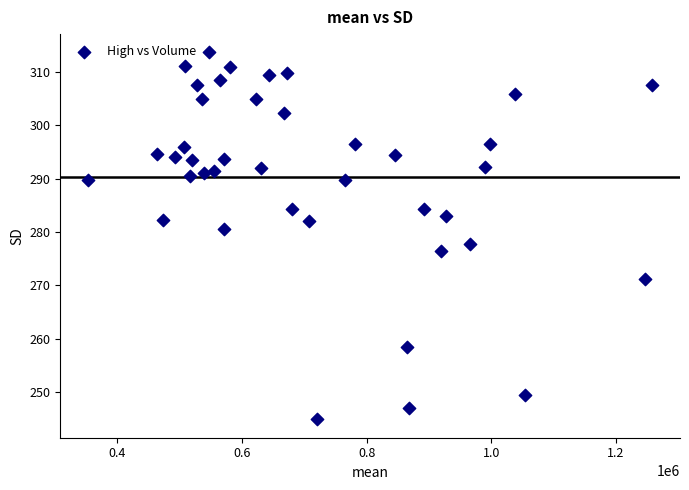

What is the range of Y values (max minus min)?

68.8